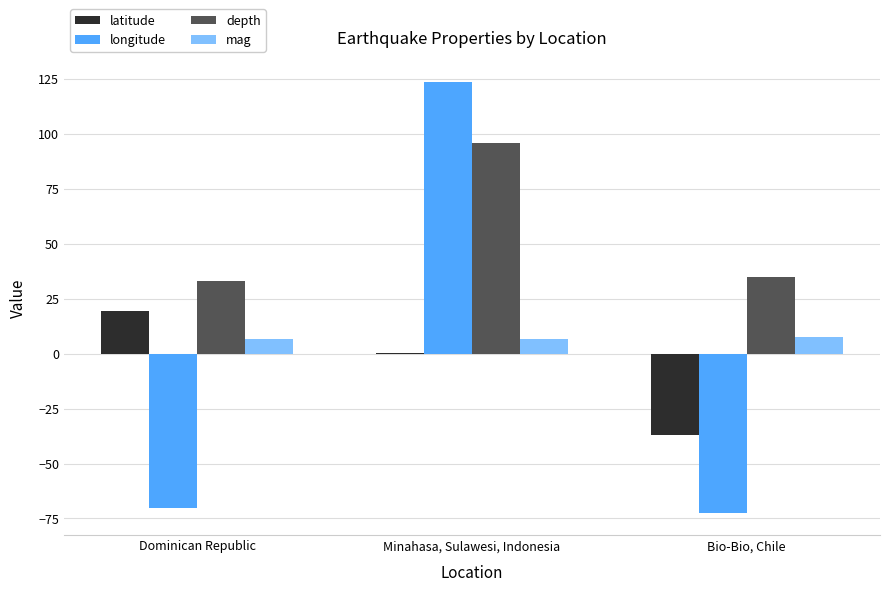

What is the greatest value displayed?

123.7